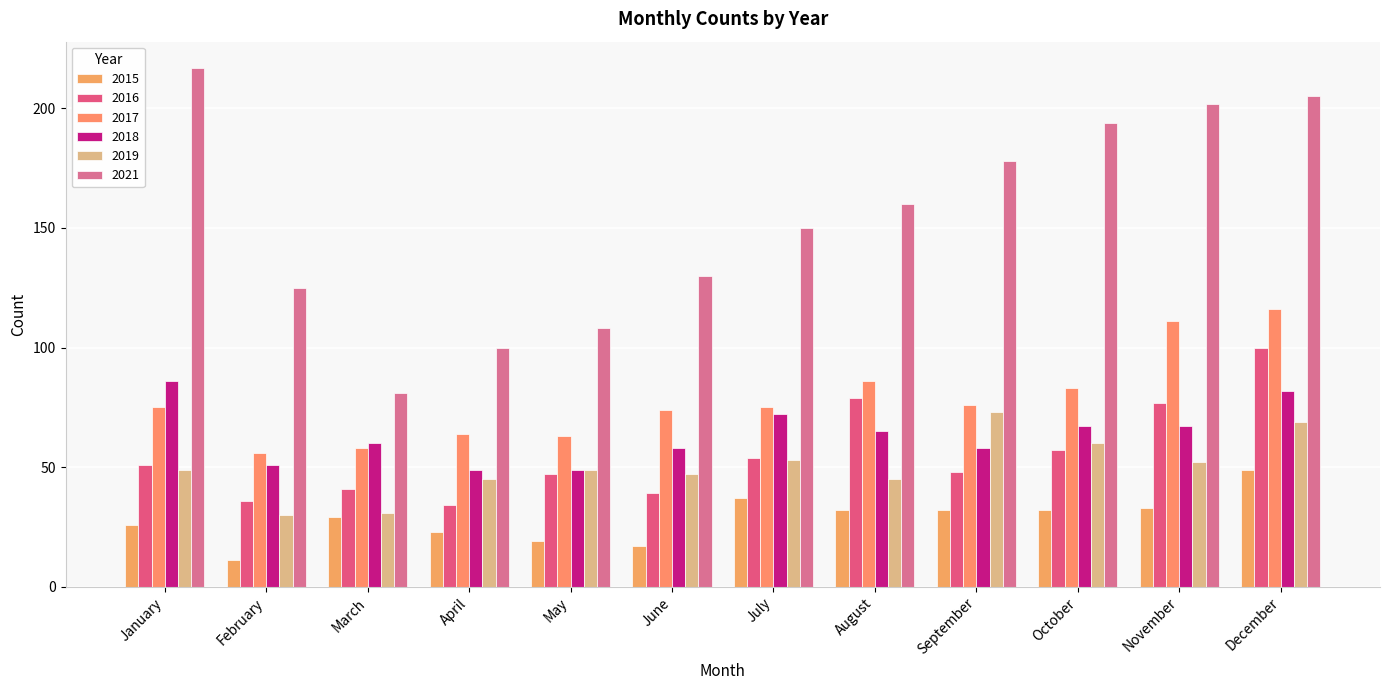

How many bars are there in each group?

6